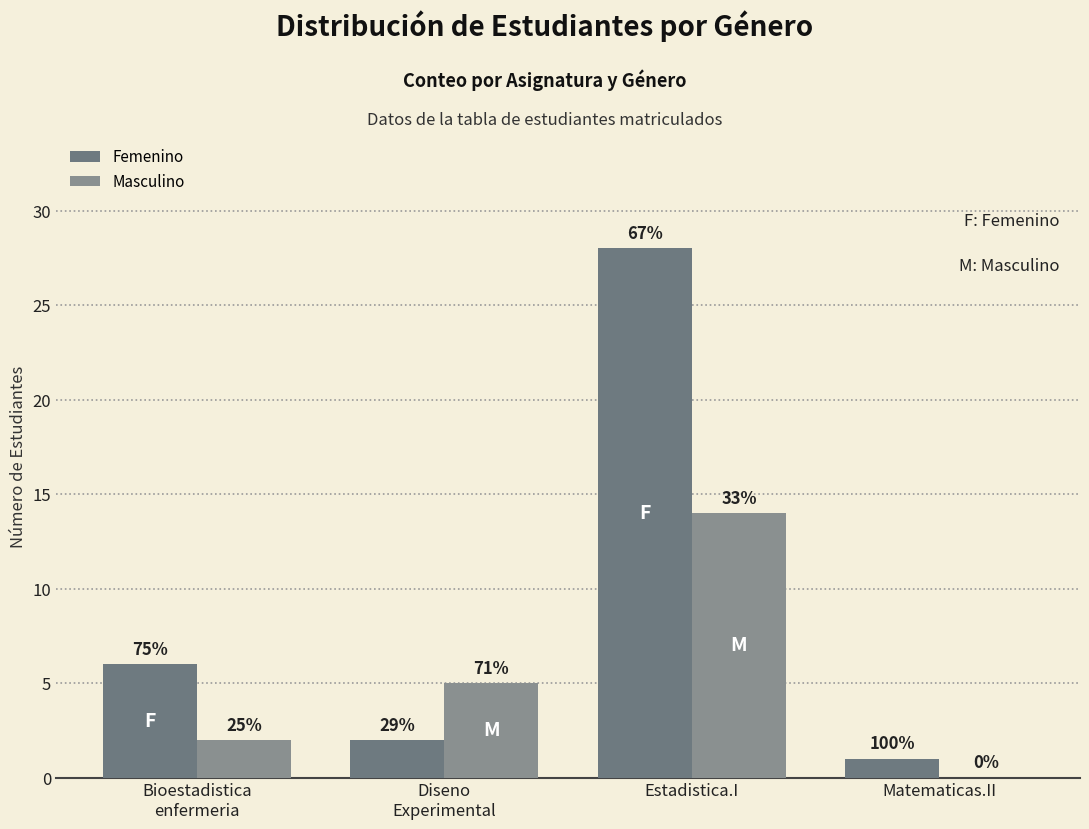

Which series has the widest spread of values?

Femenino